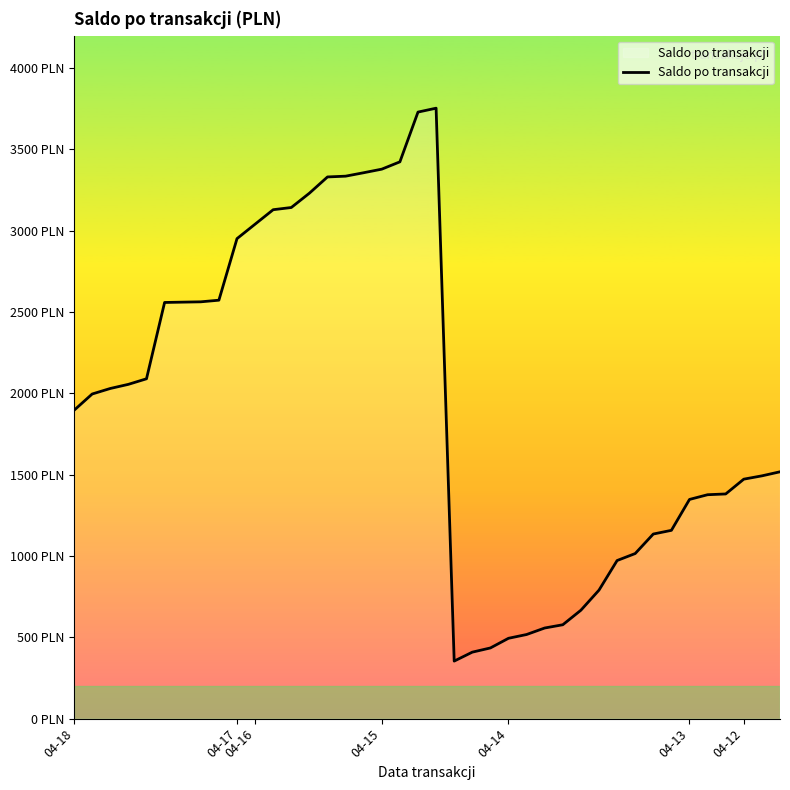

Is this an area chart (filled region under the line)?

Yes